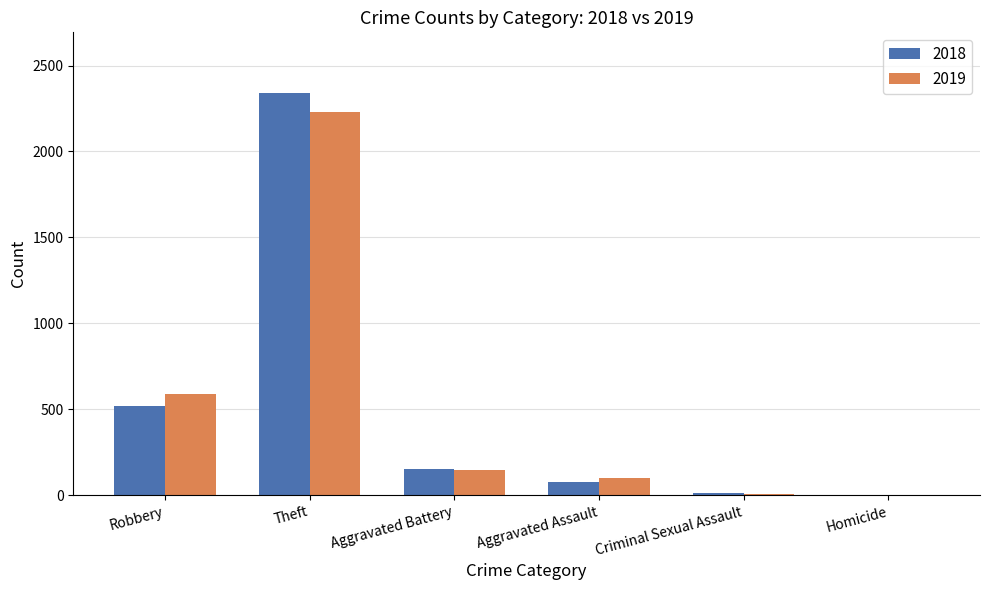

At which label does 2019 reach its peak?

Theft